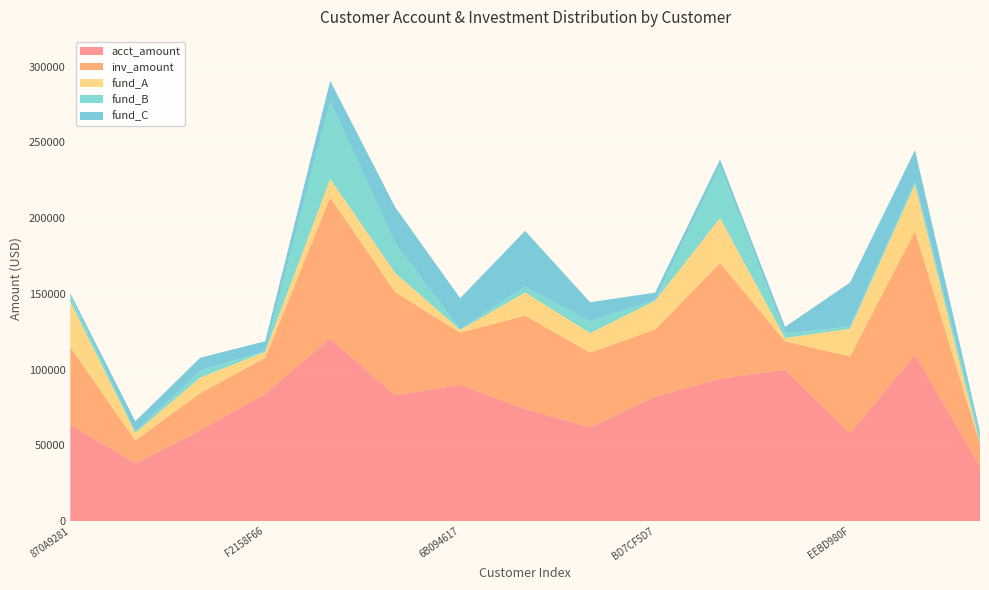

Reading left to right, extract all data points from this chart.

acct_amount: 870A9281=63523.3	166B05B0=38175.5	BFC13E88=59863.8	F2158F66=84132.1	7A73F334=120512.0	472341F2=83127.6	6B094617=89856.0	80C0DAB3=73951.4	E52D4C7F=61795.9	BD7CF5D7=82084.8	93F2F951=93875.2	DE0A0882=99998.4	EEBD980F=57838.5	7D8EBAF6=109943.0	987DC93E=35924.4
inv_amount: 870A9281=51295.0	166B05B0=15050.0	BFC13E88=24567.0	F2158F66=23712.0	7A73F334=93230.0	472341F2=67960.0	6B094617=34549.0	80C0DAB3=61649.0	E52D4C7F=49385.0	BD7CF5D7=44338.0	93F2F951=76562.0	DE0A0882=18667.0	EEBD980F=50812.0	7D8EBAF6=81488.0	987DC93E=14880.0
fund_A: 870A9281=30105.0	166B05B0=4995.0	BFC13E88=10323.0	F2158F66=3908.0	7A73F334=12158.4	472341F2=12686.0	6B094617=1796.0	80C0DAB3=15290.0	E52D4C7F=12939.0	BD7CF5D7=18966.0	93F2F951=29593.0	DE0A0882=2156.0	EEBD980F=18314.0	7D8EBAF6=30856.0	987DC93E=182.0
fund_B: 870A9281=4138.0	166B05B0=938.0	BFC13E88=4590.0	F2158F66=492.0	7A73F334=51281.0	472341F2=19776.0	6B094617=312.0	80C0DAB3=3991.0	E52D4C7F=7757.0	BD7CF5D7=523.0	93F2F951=34379.0	DE0A0882=2891.0	EEBD980F=1477.0	7D8EBAF6=2170.0	987DC93E=5064.0
fund_C: 870A9281=1420.0	166B05B0=6696.0	BFC13E88=8469.0	F2158F66=6482.0	7A73F334=13434.0	472341F2=23707.0	6B094617=20610.0	80C0DAB3=36728.0	E52D4C7F=12569.0	BD7CF5D7=4903.0	93F2F951=4268.0	DE0A0882=4476.0	EEBD980F=29049.5	7D8EBAF6=20410.0	987DC93E=3028.0